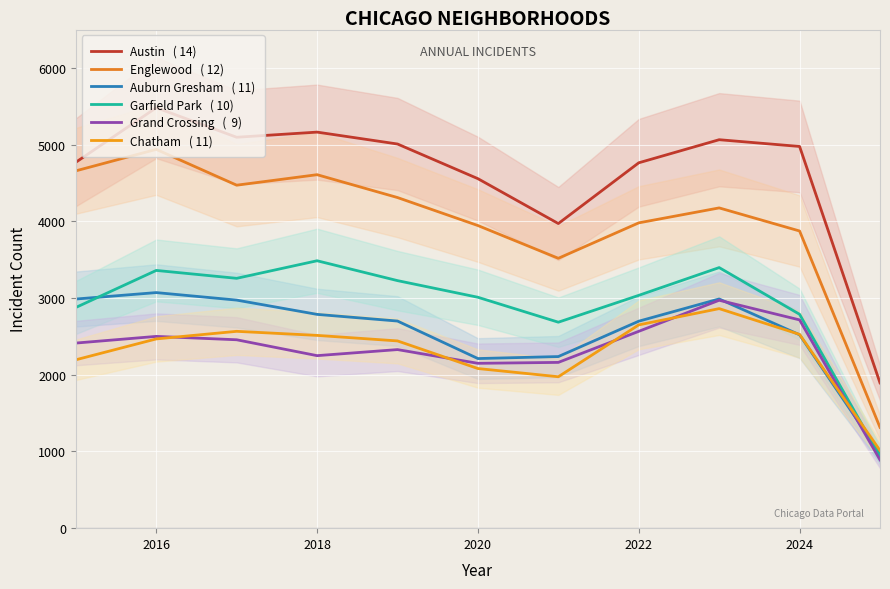

True or false: Garfield Park   ( 10) and Grand Crossing   (  9) cross at least once.

False